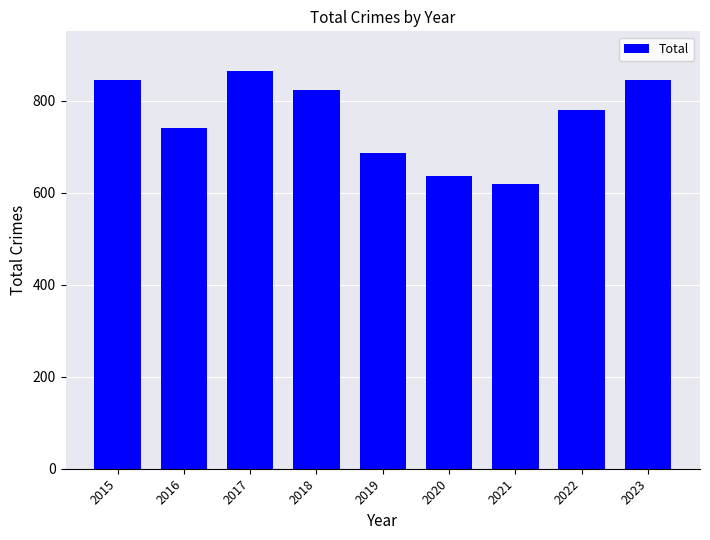

Reading left to right, transcribe all the data shown in this chart.

845	741	864	823	686	635	618	779	845